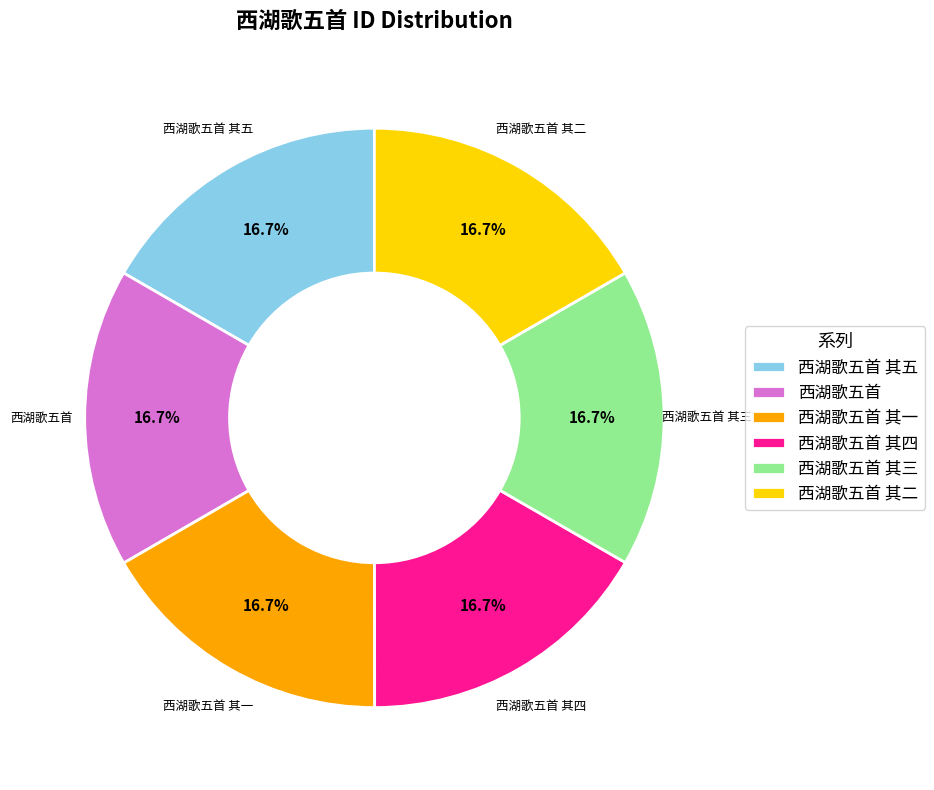

Approximately how many times larger is the value at 西湖歌五首 compared to 西湖歌五首 其三?

1.0